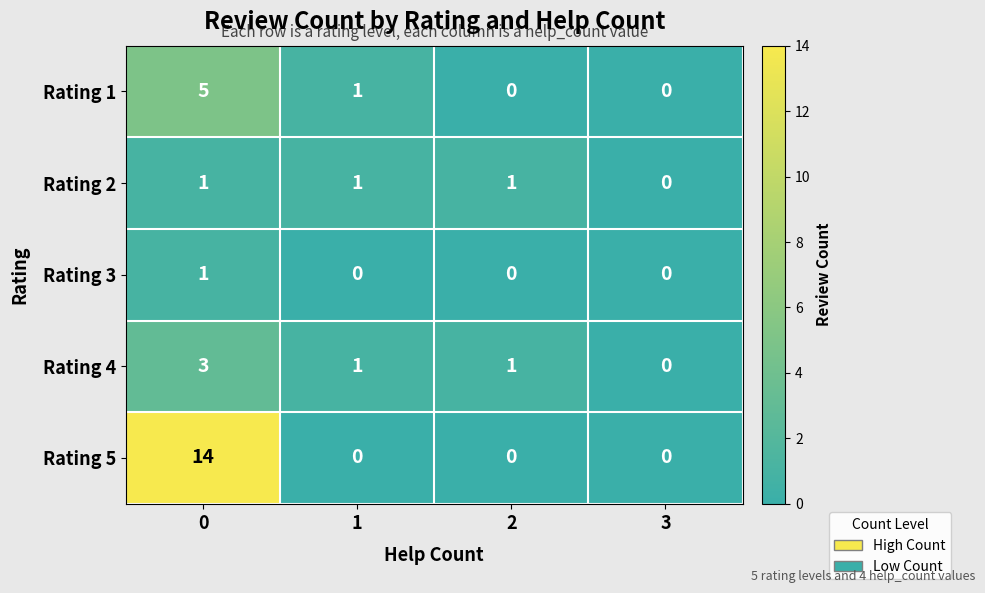

What is the sum of all Rating 4 values?

5